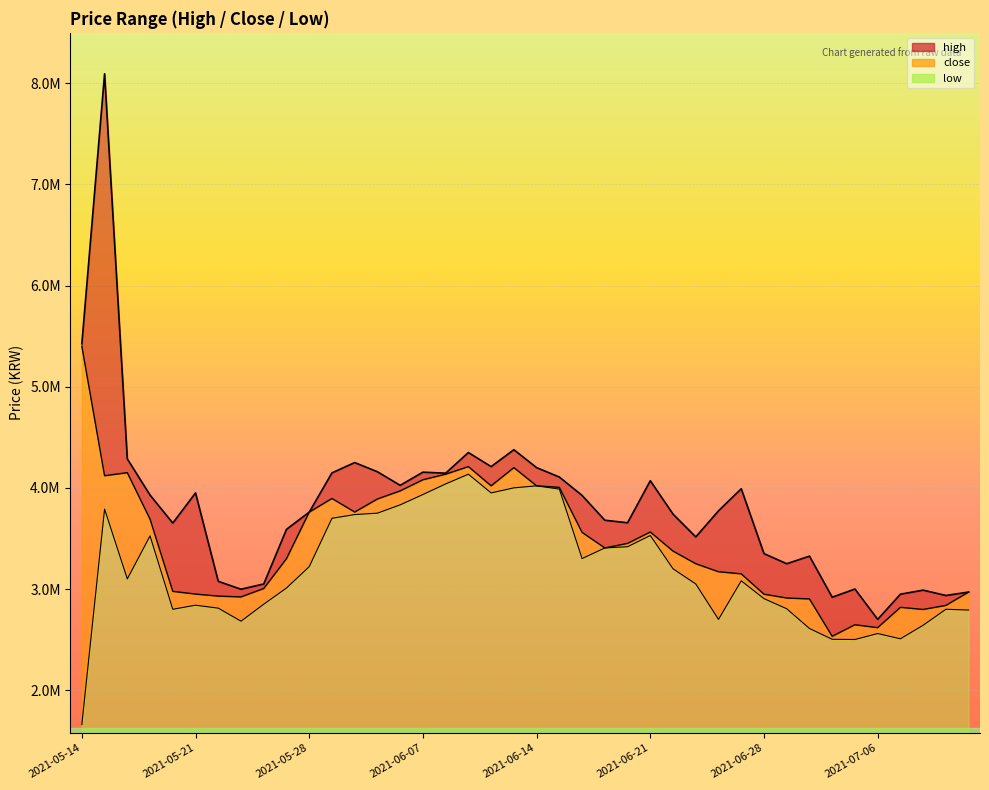

What is the difference between the second highest and minimum values in the close series?

1677000